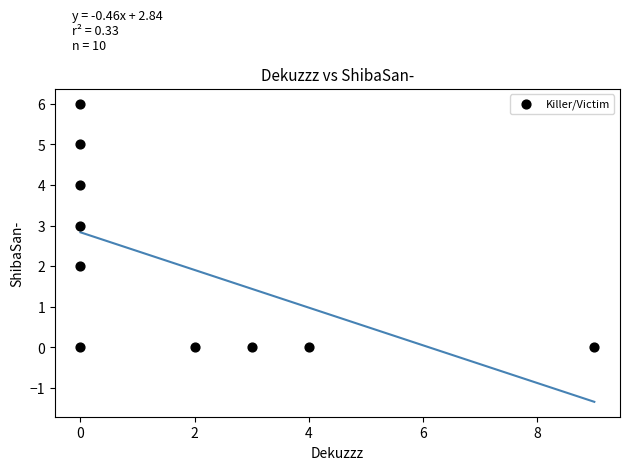

What is the range of Y values (max minus min)?

6